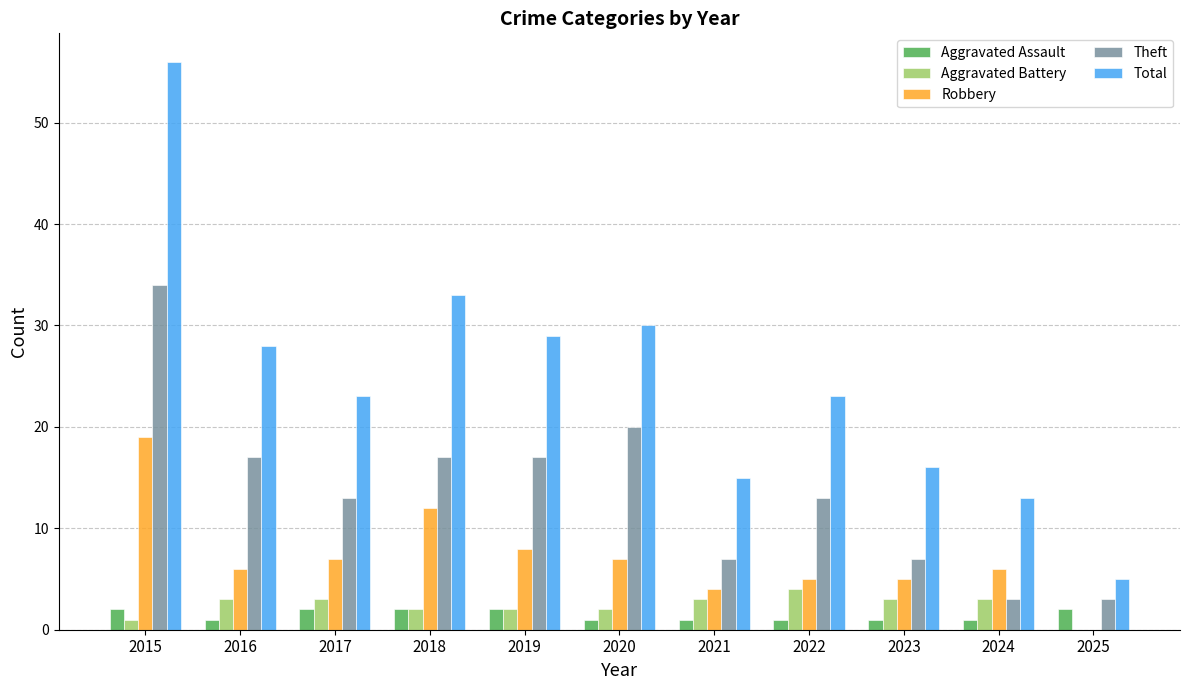

Between 2017 and 2021, which series saw the biggest shift?

Total